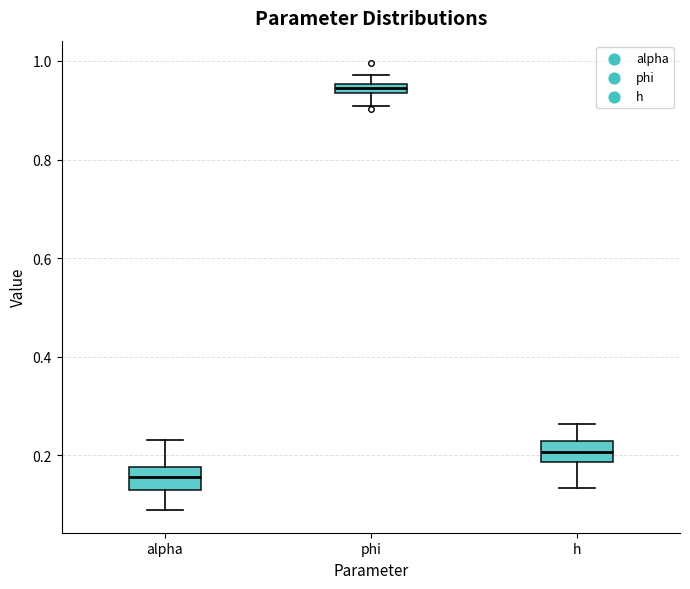

Which box's median line is the lowest?

alpha